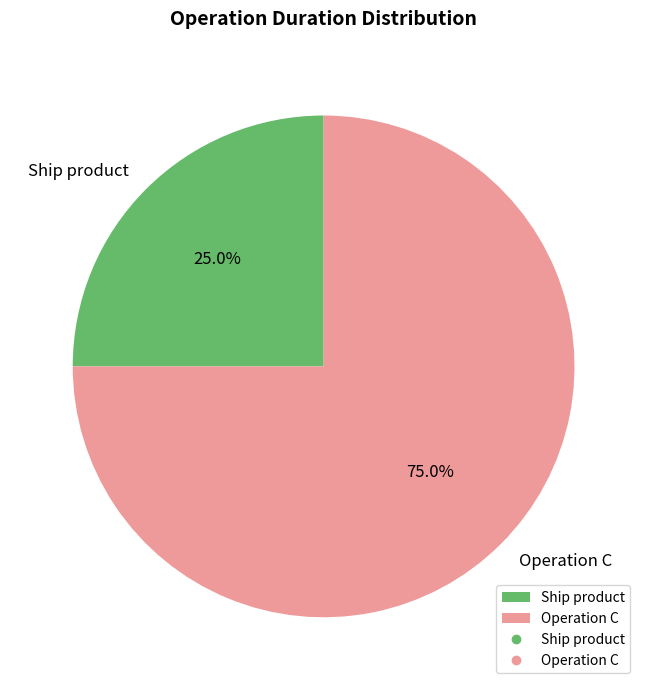

Approximately how many times larger is the value at Operation C compared to Ship product?

3.0